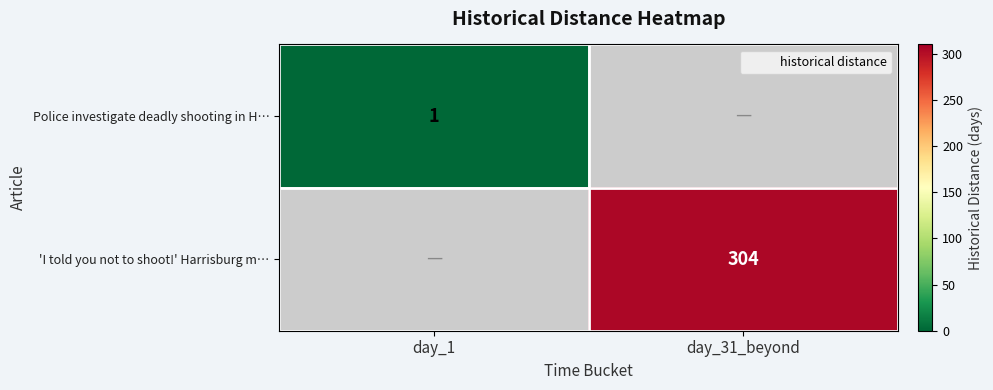

Which has a higher value, day_1 or day_31_beyond?

day_31_beyond